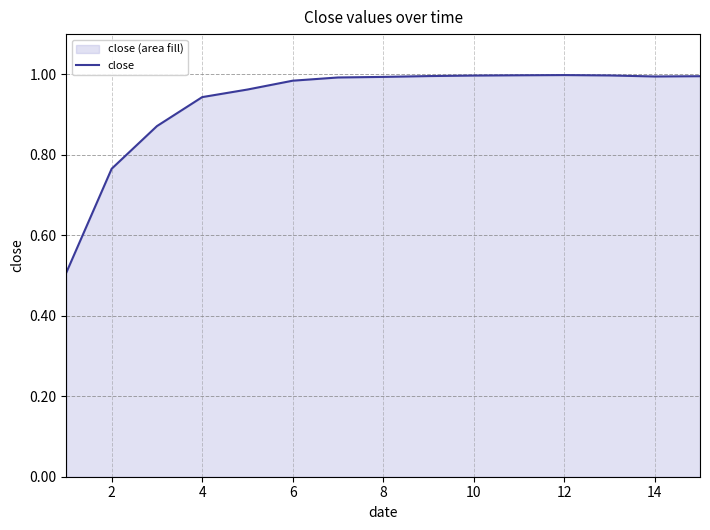

What is the smallest value displayed?

0.5